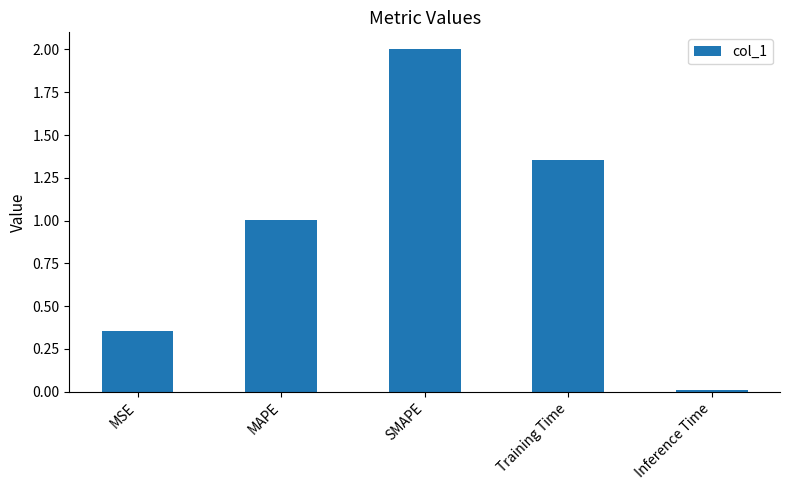

How many bars are there in total?

5